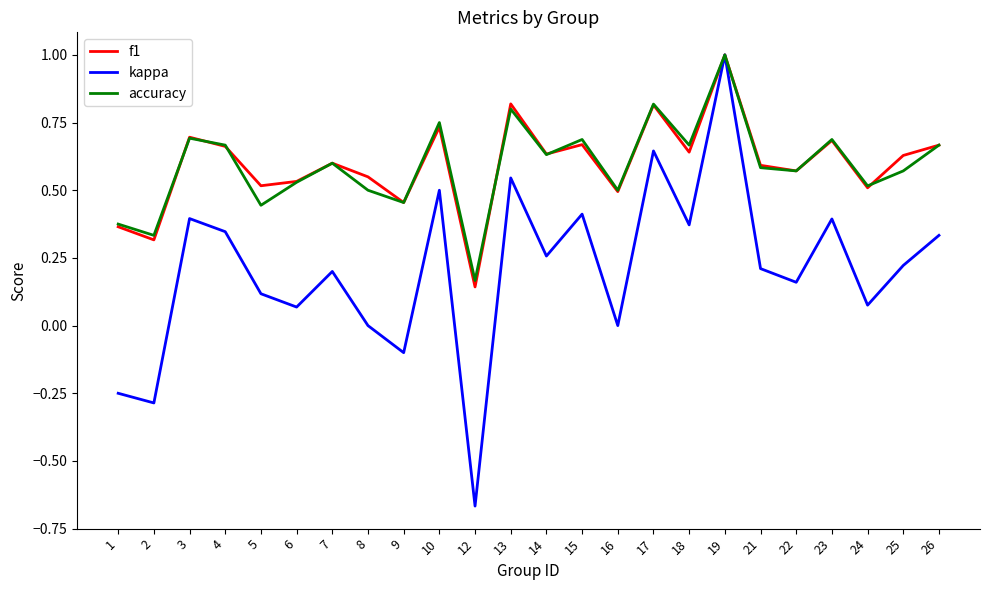

What is the total value across all series at 26?

1.7